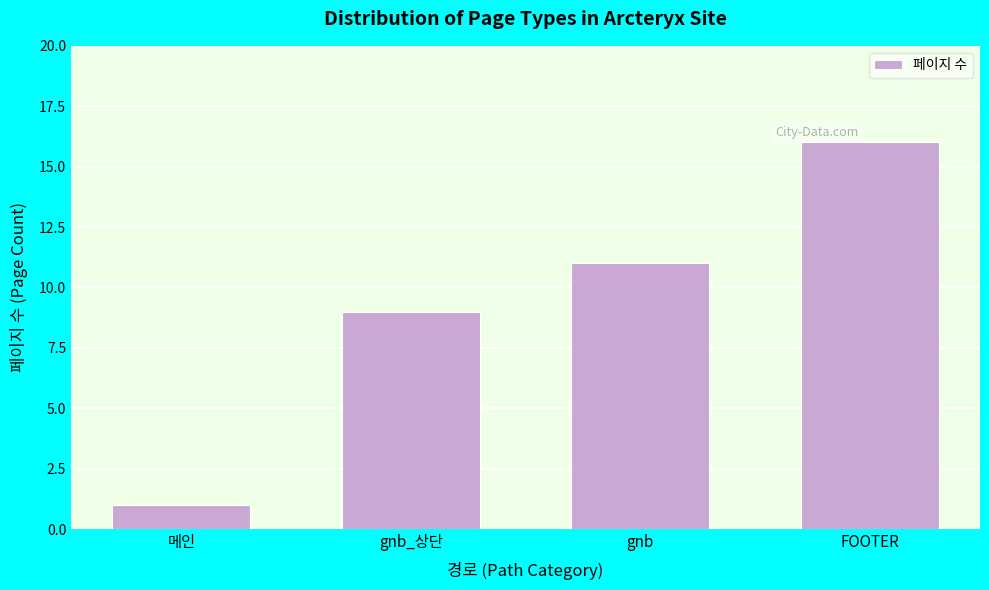

Reading left to right, what are all the values shown in this chart?

1	9	11	16